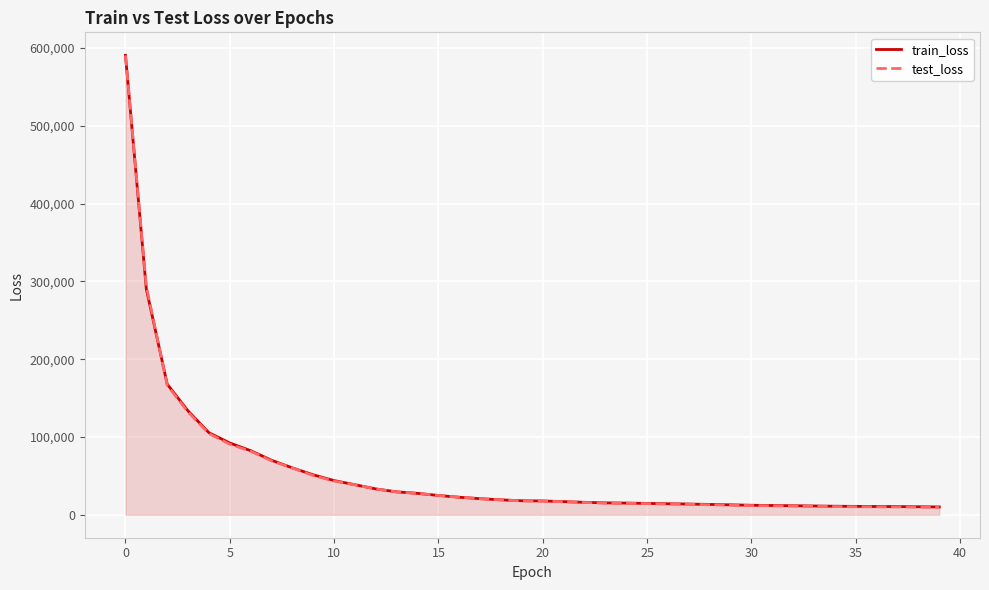

How many values in the test_loss series exceed 17830?

20